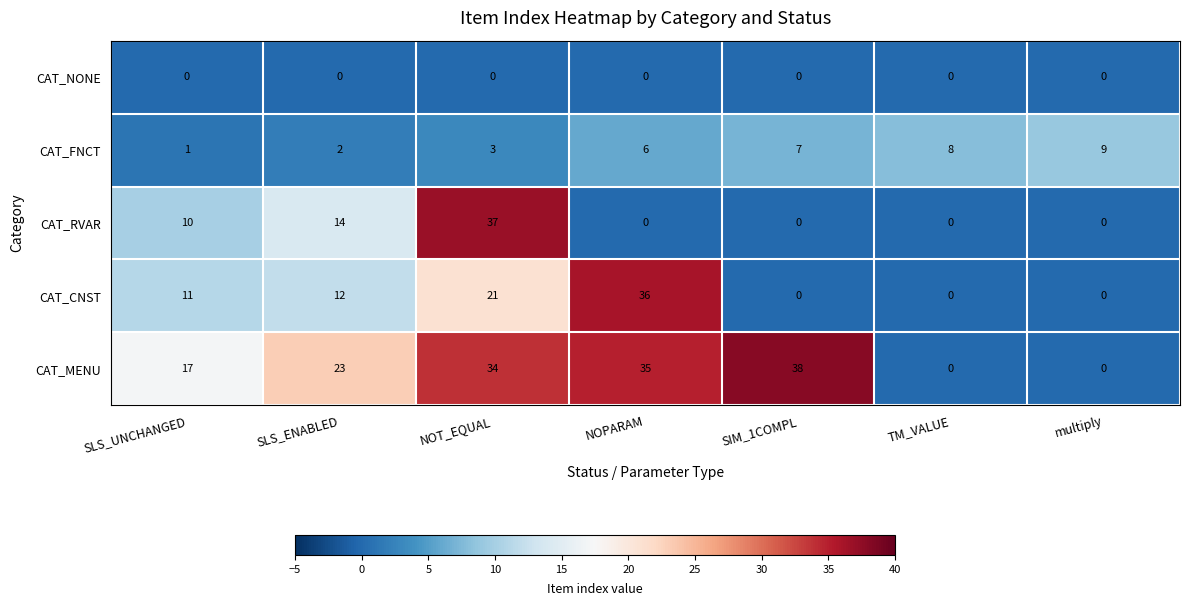

What is the difference between the highest and lowest values at SIM_1COMPL?

38